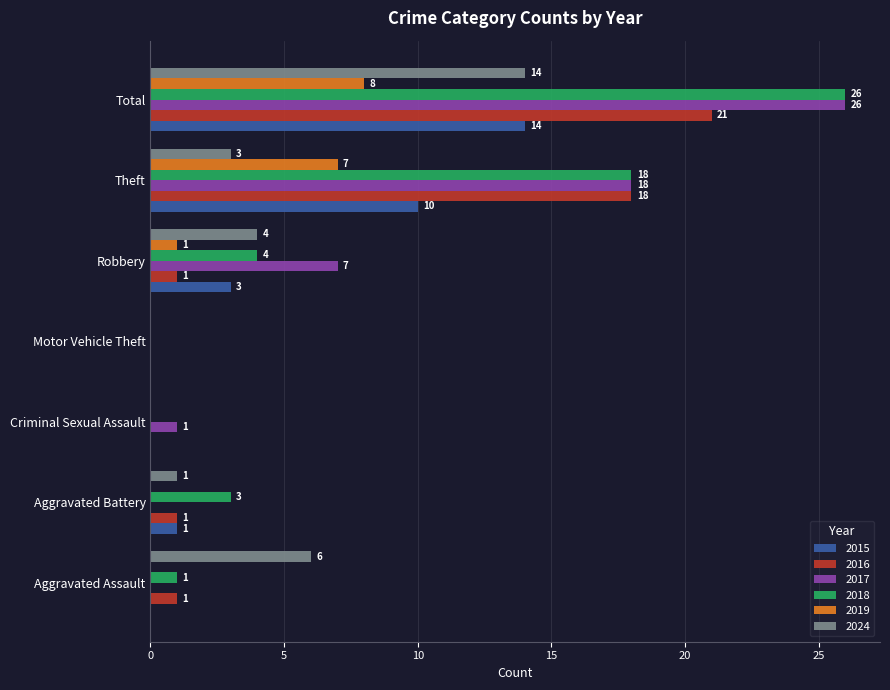

Which category has the highest value across all series?

Total